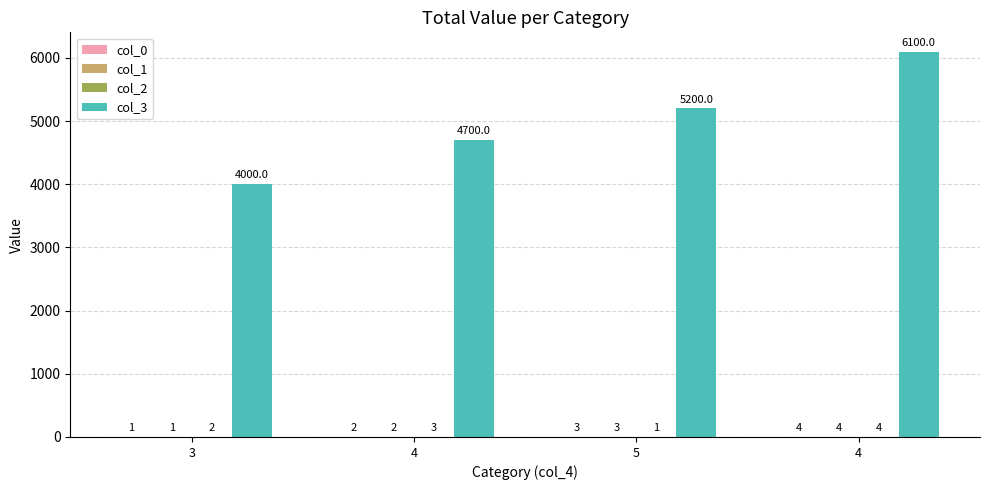

Is it true that col_1 equals 0 at 3?

False